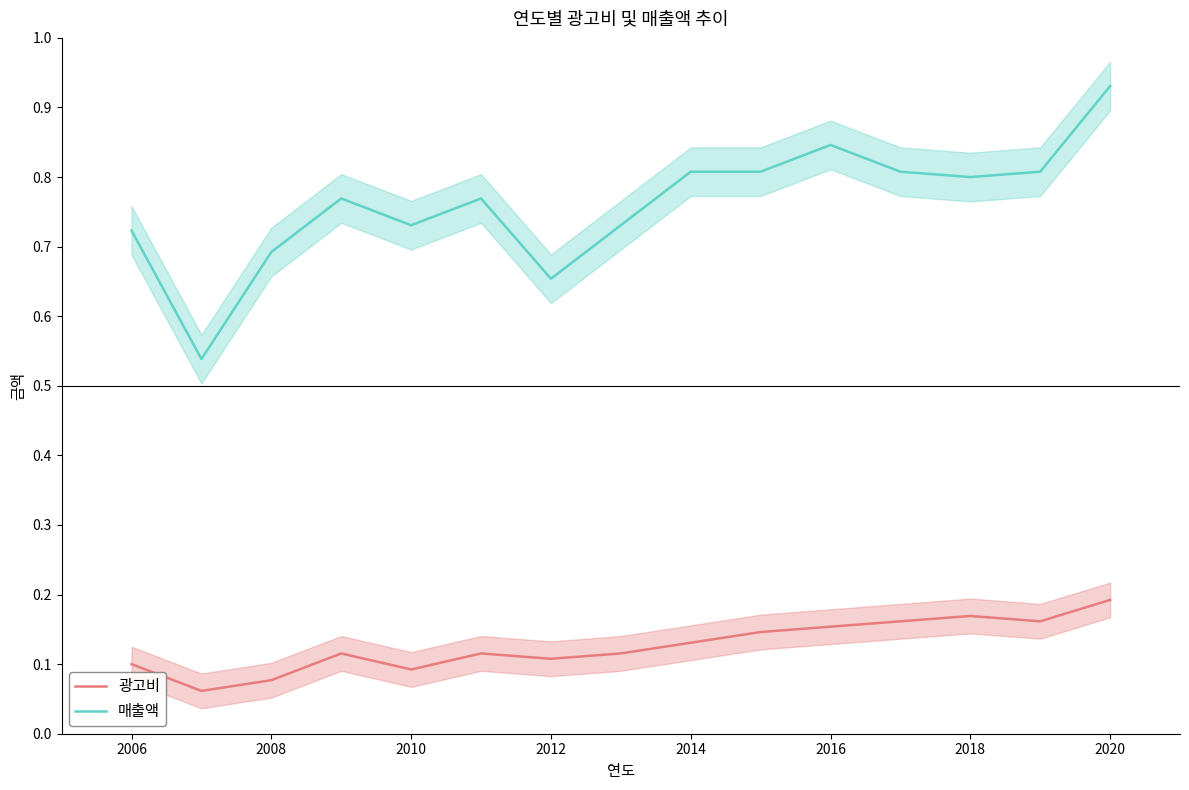

How many series are shown in this chart?

2